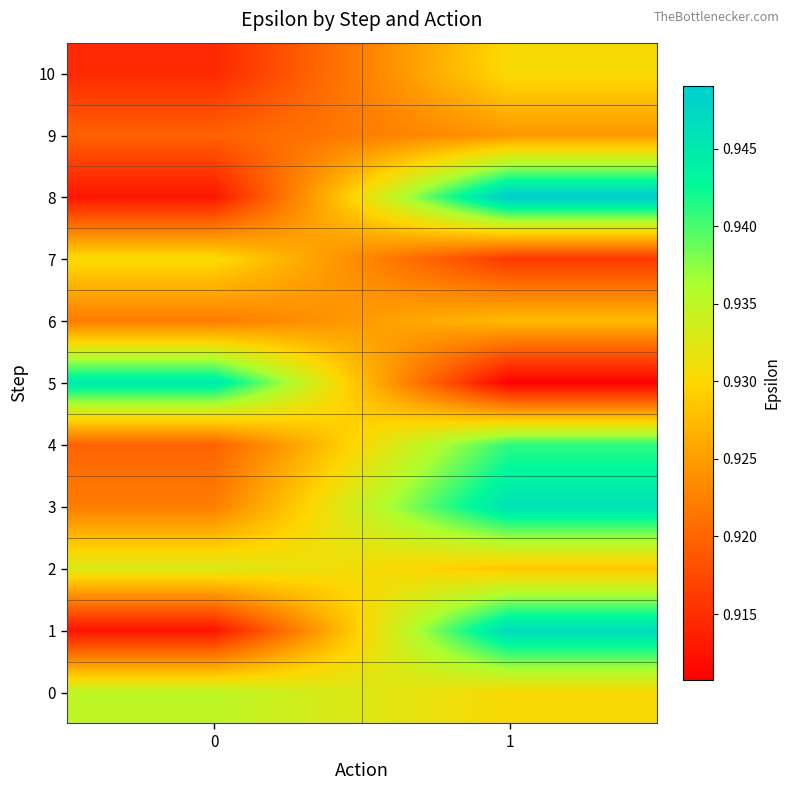

Which series has the widest spread of values?

8